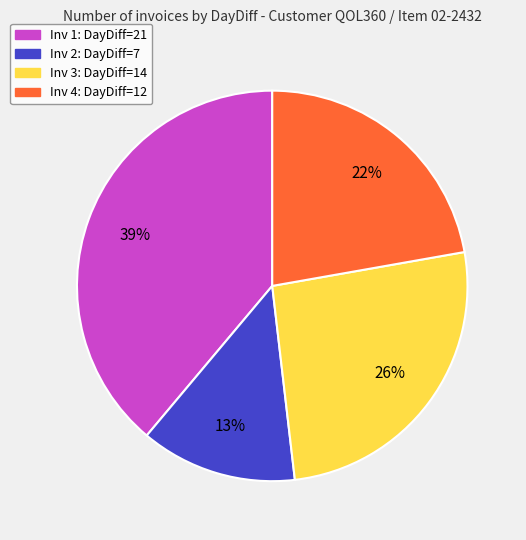

What is the ratio of the value at Inv 2: DayDiff=7 to the value at Inv 3: DayDiff=14?

0.5